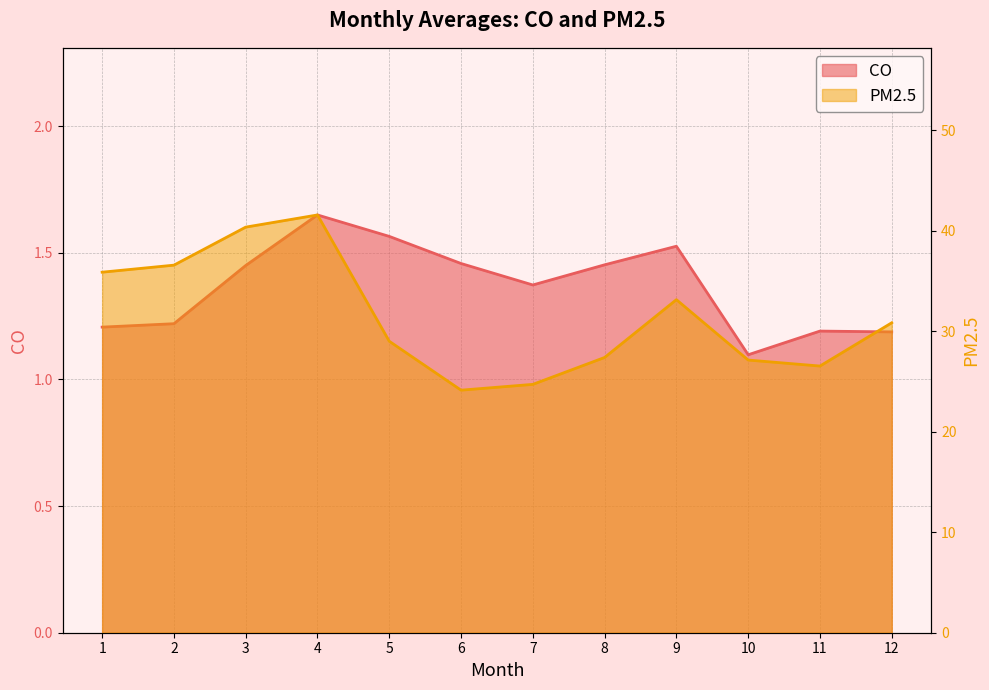

What is the spread (max minus min) of values at 12?

29.7